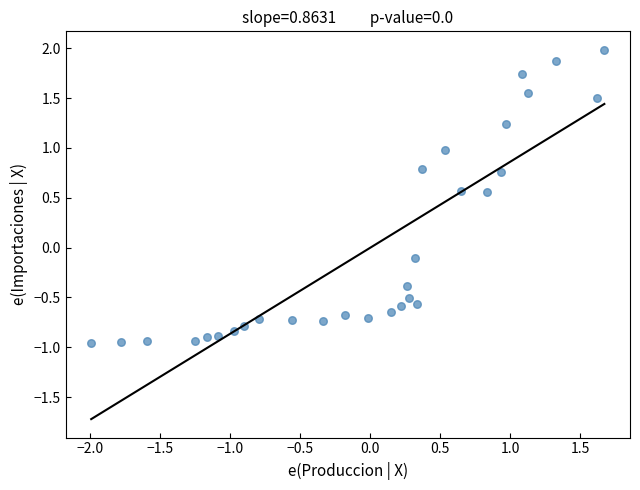

What is the range of Y values (max minus min)?

2.9